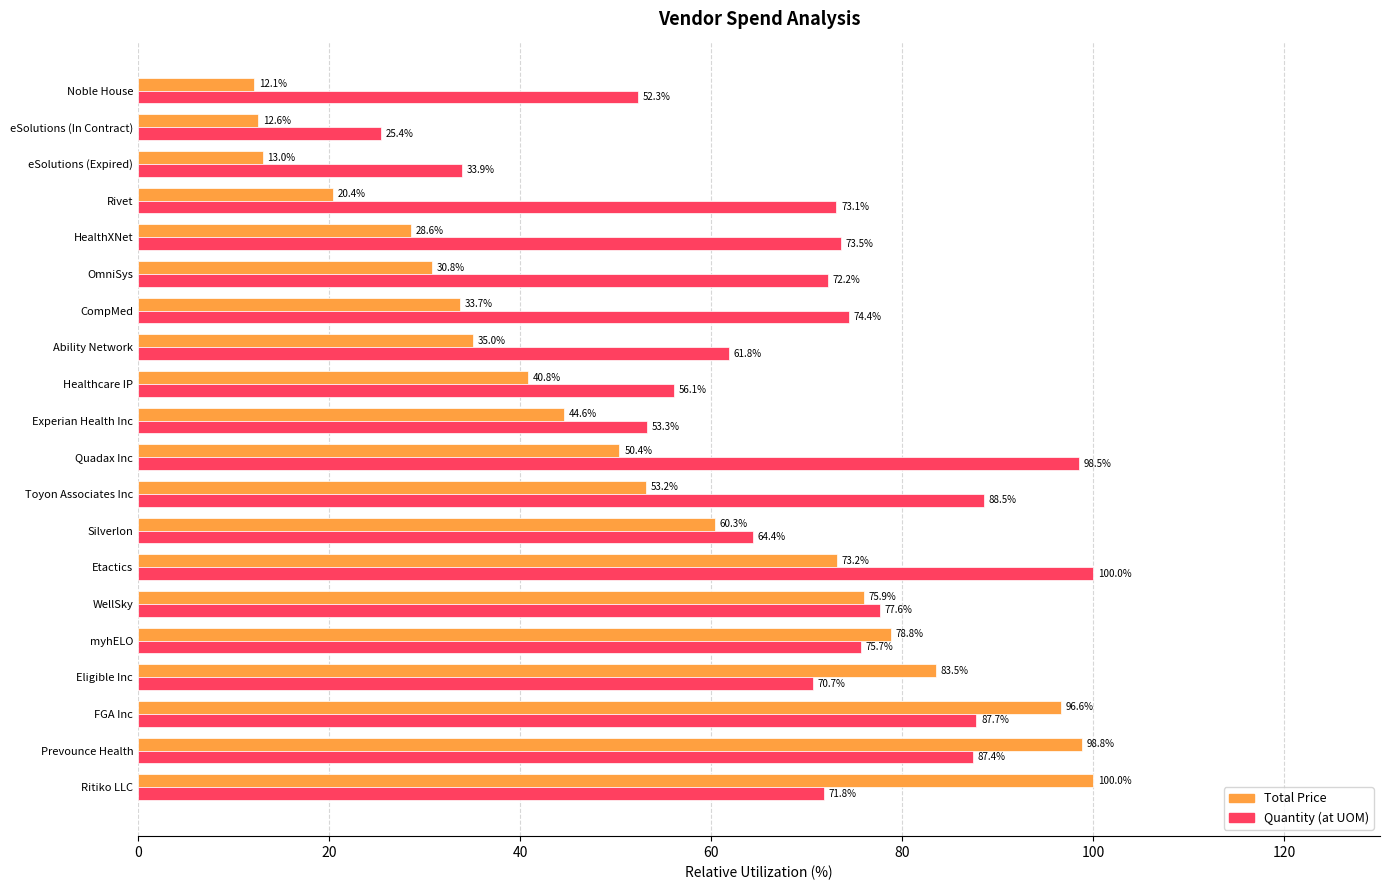

What is the sum of all Total Price values?

1042.3